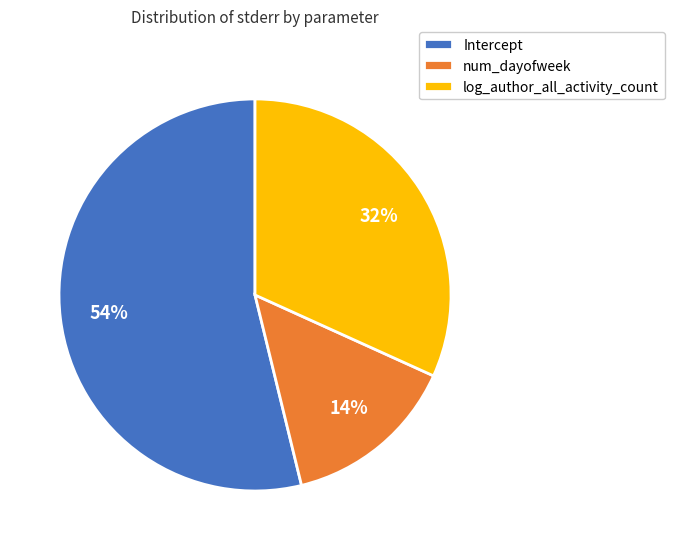

What is the largest slice in the pie chart?

Intercept